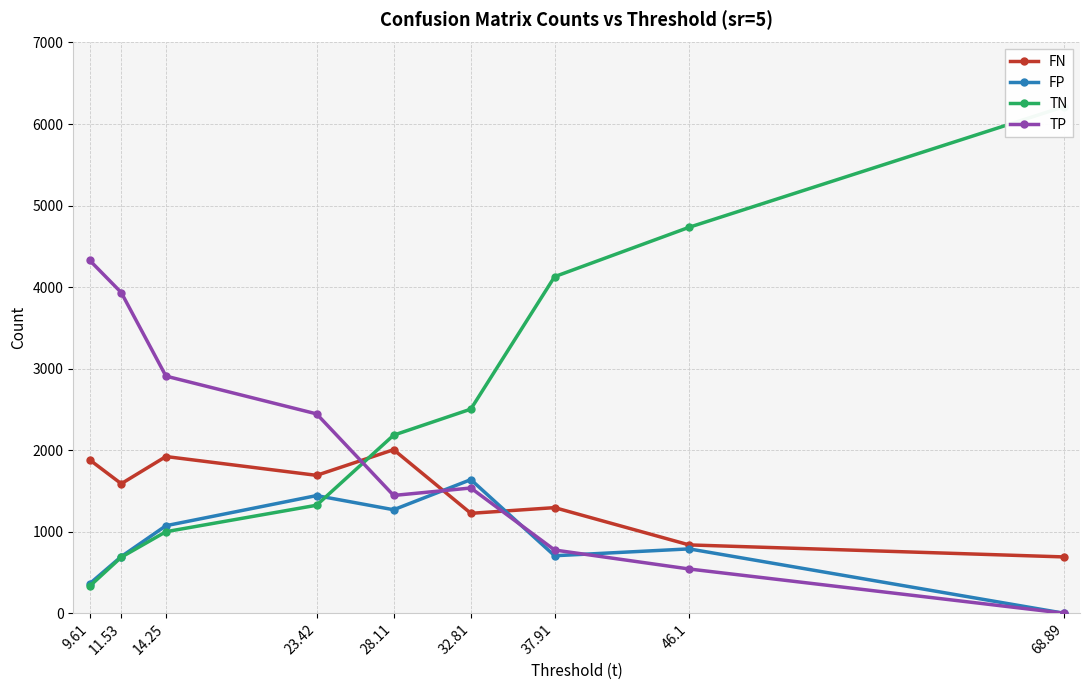

True or false: FN and TP cross at least once.

True